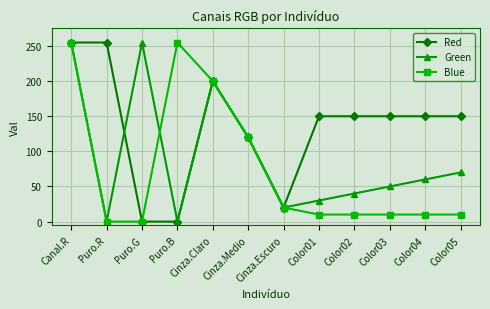

Reading right to left, extract all data points from this chart.

Red: Color05=150	Color04=150	Color03=150	Color02=150	Color01=150	Cinza.Escuro=20	Cinza.Medio=120	Cinza.Claro=200	Puro.B=0	Puro.G=0	Puro.R=255	Canal.R=255
Green: Color05=70	Color04=60	Color03=50	Color02=40	Color01=30	Cinza.Escuro=20	Cinza.Medio=120	Cinza.Claro=200	Puro.B=0	Puro.G=255	Puro.R=0	Canal.R=255
Blue: Color05=10	Color04=10	Color03=10	Color02=10	Color01=10	Cinza.Escuro=20	Cinza.Medio=120	Cinza.Claro=200	Puro.B=255	Puro.G=0	Puro.R=0	Canal.R=255